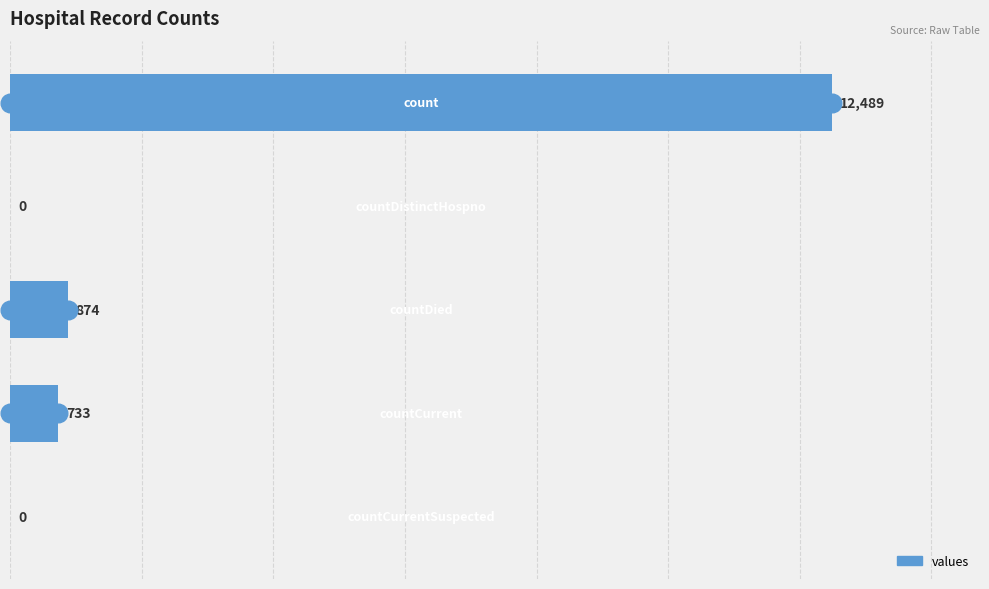

What is the change in value from 0 to 1?

-12489